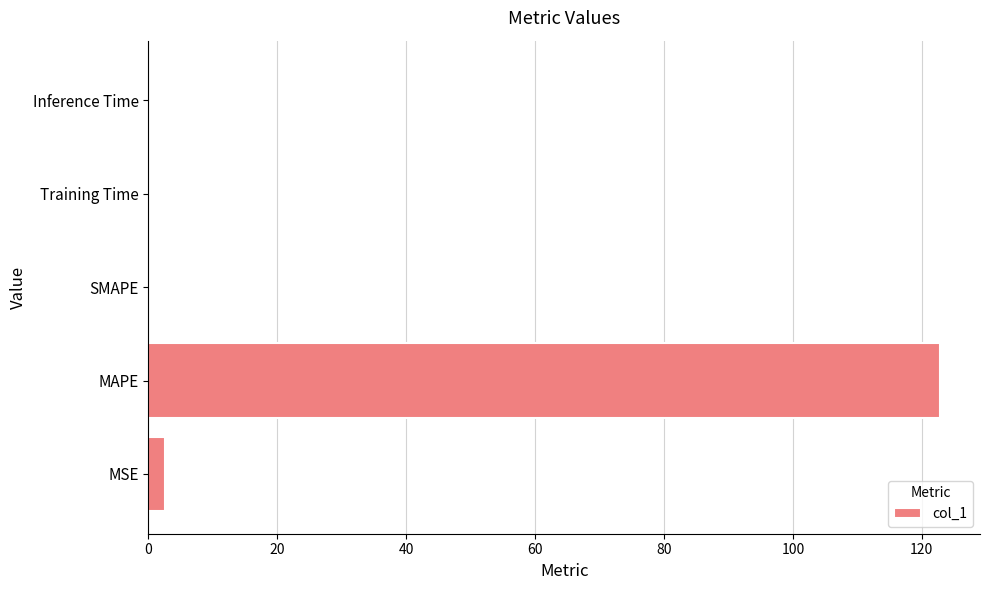

How many distinct data groups are displayed?

1